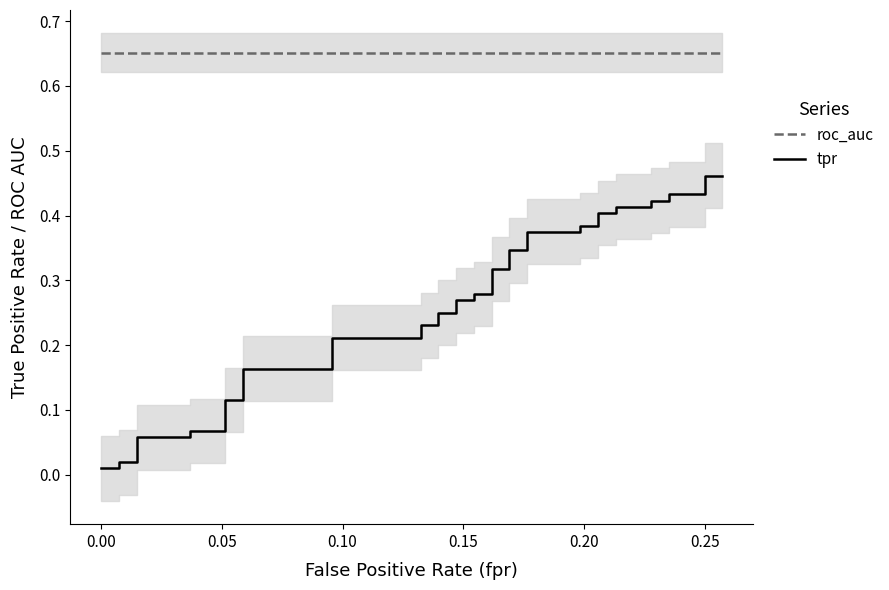

Reading left to right, list all the values displayed in this chart.

roc_auc: 0.7	0.7	0.7	0.7	0.7	0.7	0.7	0.7	0.7	0.7	0.7	0.7	0.7	0.7	0.7	0.7	0.7	0.7	0.7	0.7	0.7	0.7	0.7	0.7	0.7	0.7	0.7	0.7	0.7	0.7	0.7	0.7	0.7	0.7	0.7	0.7	0.7	0.7	0.7	0.7
tpr: 0.0	0.0	0.0	0.0	0.1	0.1	0.1	0.1	0.1	0.1	0.2	0.2	0.2	0.2	0.2	0.2	0.2	0.2	0.3	0.3	0.3	0.3	0.3	0.3	0.3	0.3	0.4	0.4	0.4	0.4	0.4	0.4	0.4	0.4	0.4	0.4	0.4	0.4	0.5	0.5